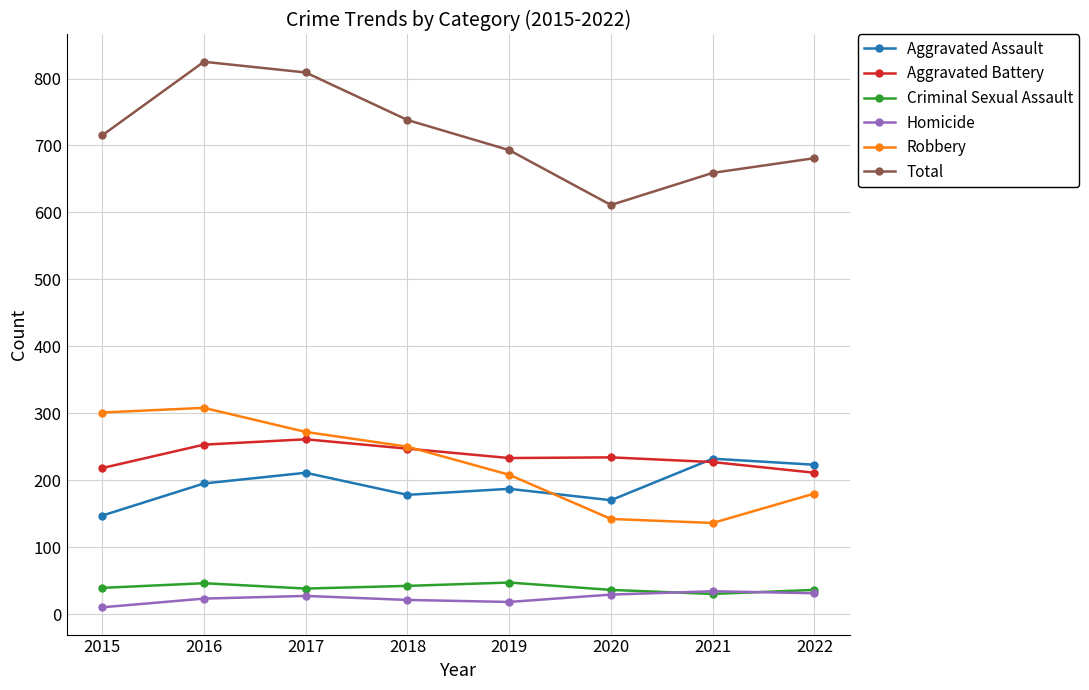

What are all the series names shown in the legend?

Aggravated Assault, Aggravated Battery, Criminal Sexual Assault, Homicide, Robbery, Total